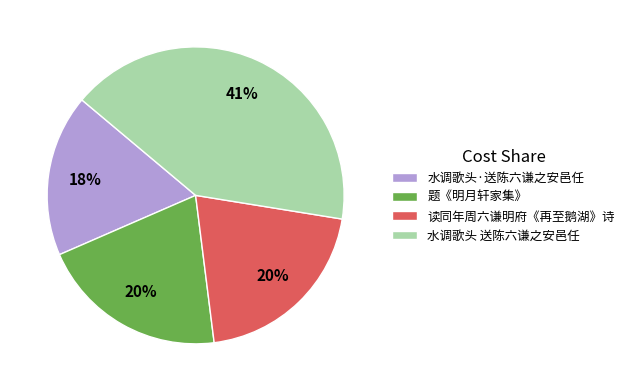

How many segments does this pie chart have?

4